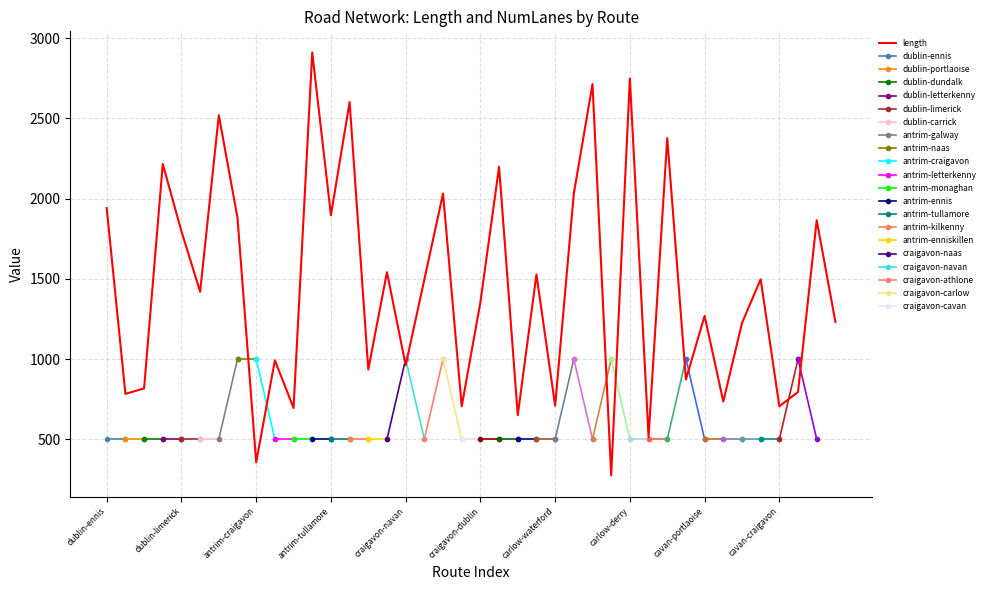

True or false: the data shows 4524.0 at antrim-ennis.

False